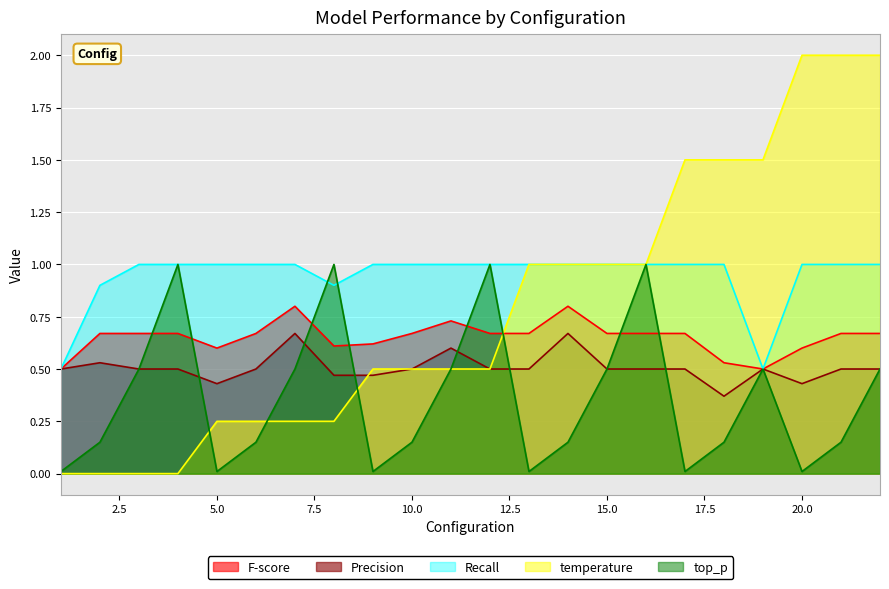

How many interior local valleys does the top_p series have?

5